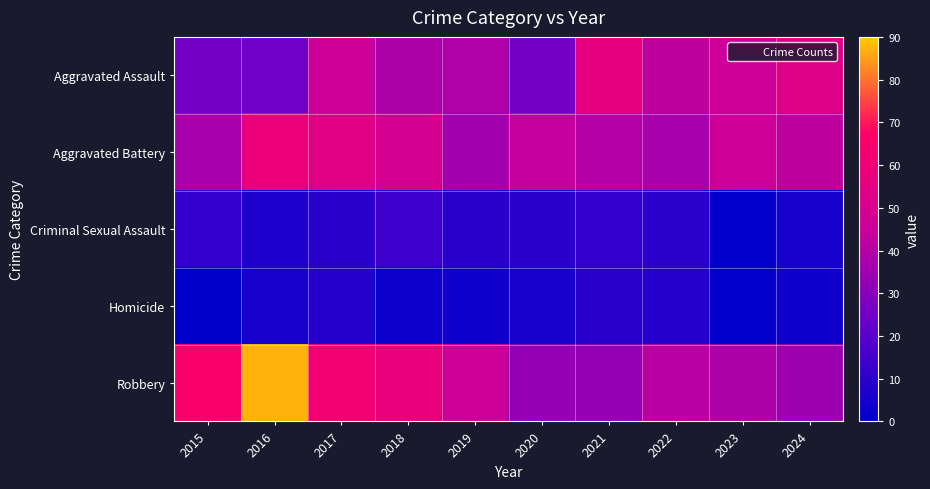

Which has a higher value, 2021 or 2022?

2021